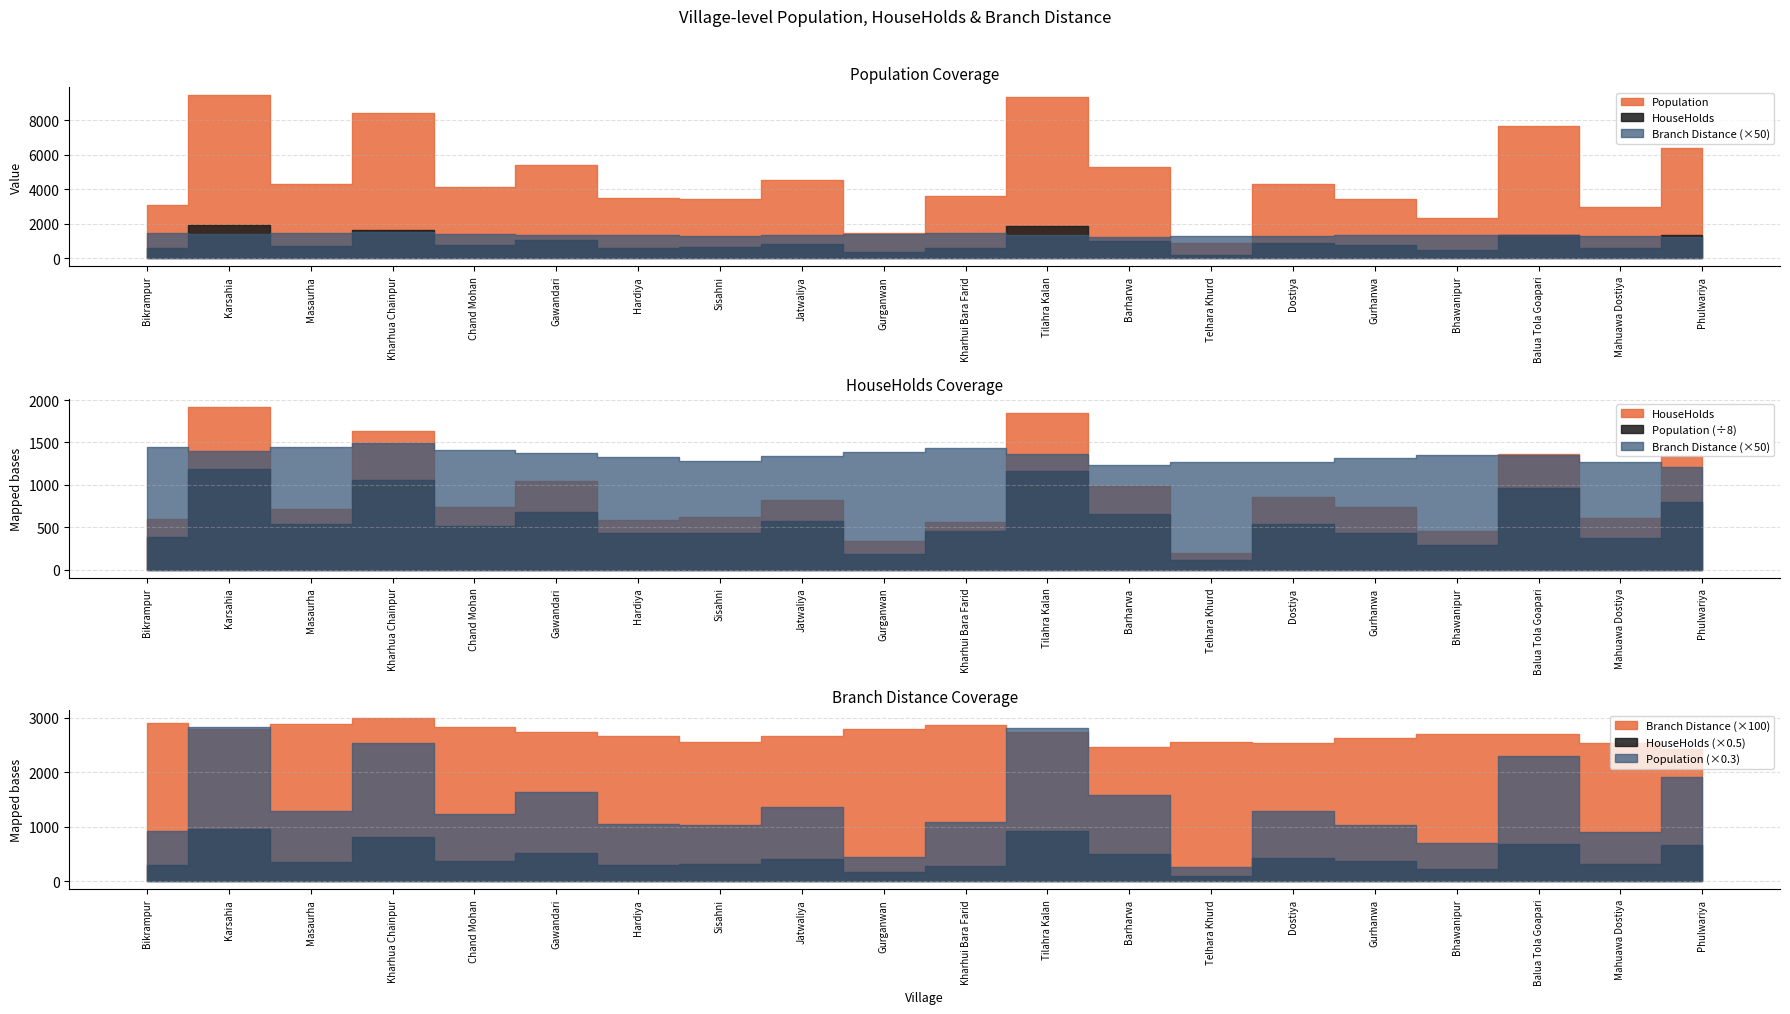

The HouseHolds series shows 268.3 at Chand Mohan. True or false?

False